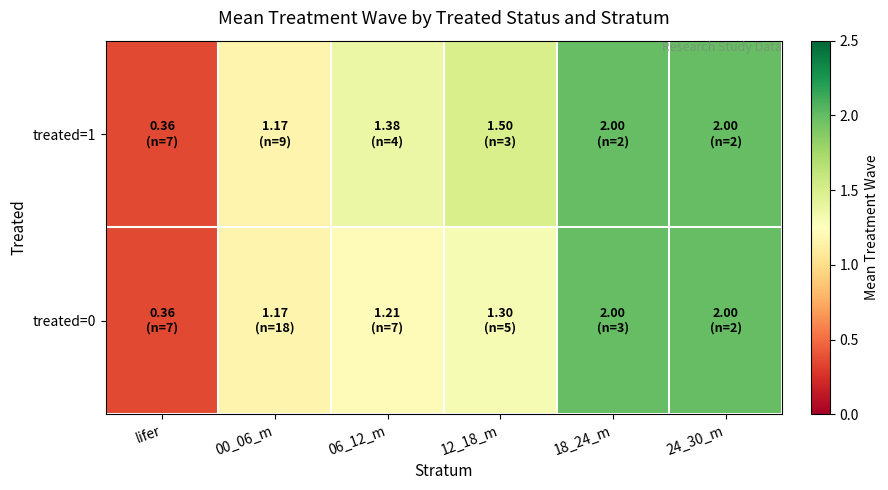

Reading left to right, what are all the values shown in this chart?

treated=1: lifer=0.4	00_06_m=1.2	06_12_m=1.4	12_18_m=1.5	18_24_m=2.0	24_30_m=2.0
treated=0: lifer=0.4	00_06_m=1.2	06_12_m=1.2	12_18_m=1.3	18_24_m=2.0	24_30_m=2.0